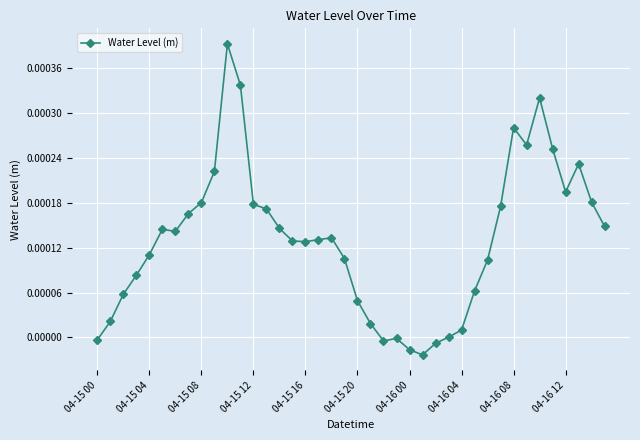

How many data points does each series have?

40